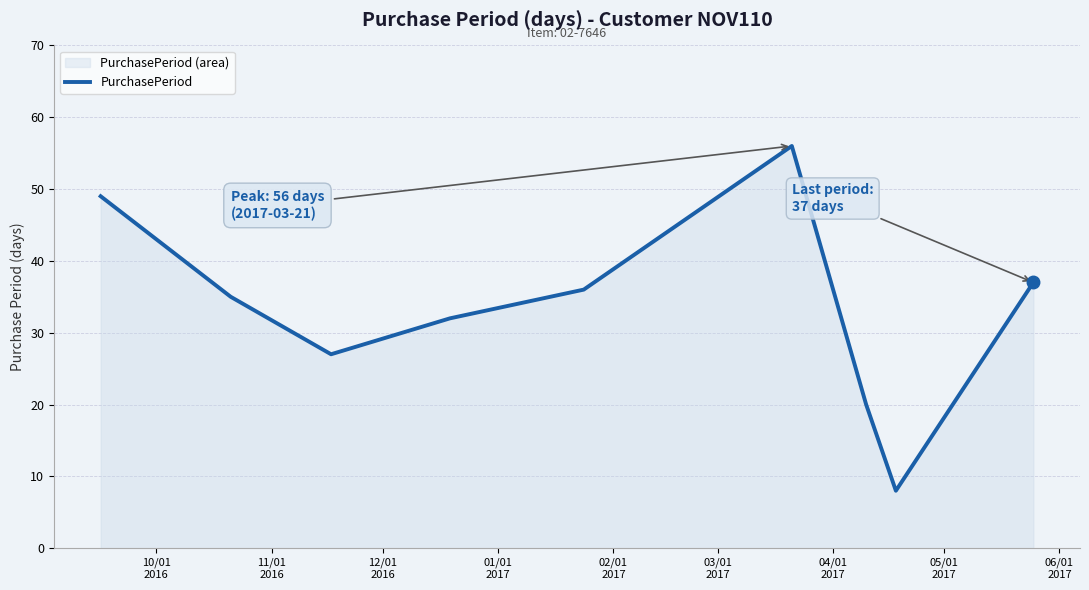

What is the difference between the maximum and minimum values?

48